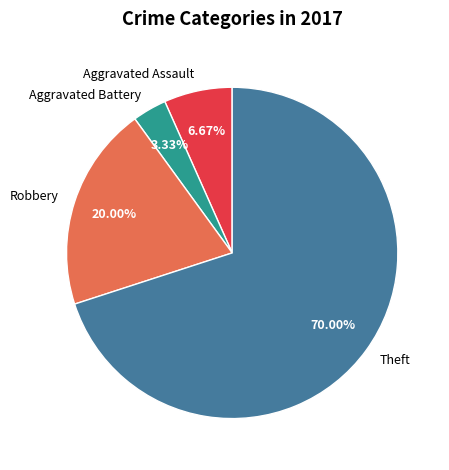

True or false: Aggravated Assault accounts for 7% of the total.

True